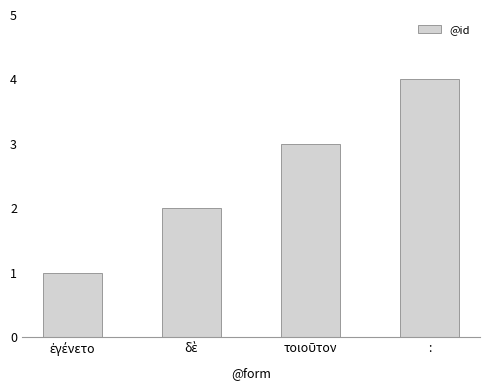

What is the difference between the maximum and minimum values?

3